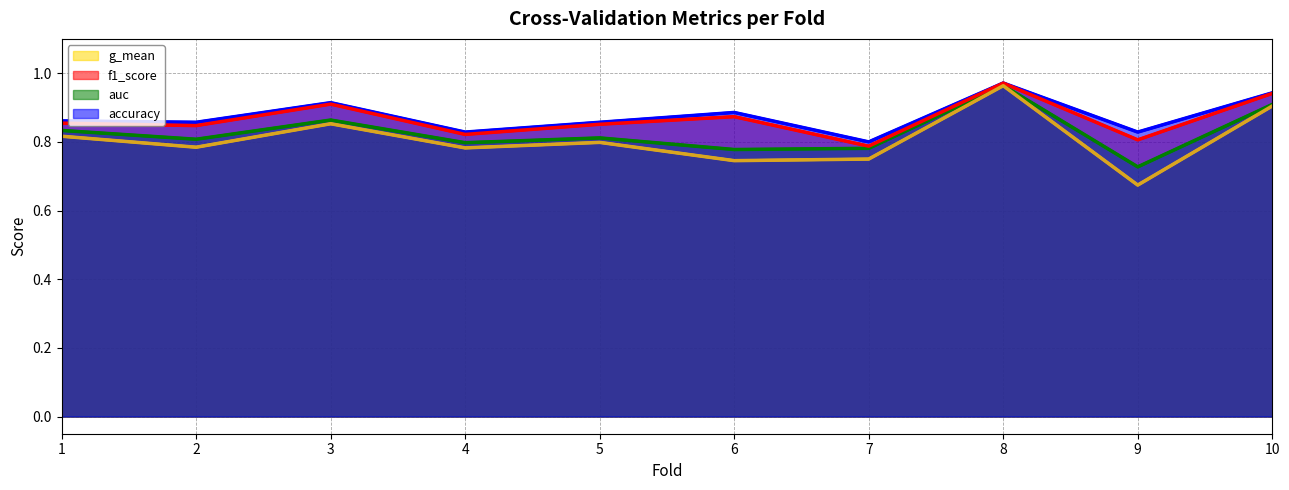

How many interior local valleys does the f1_score series have?

4